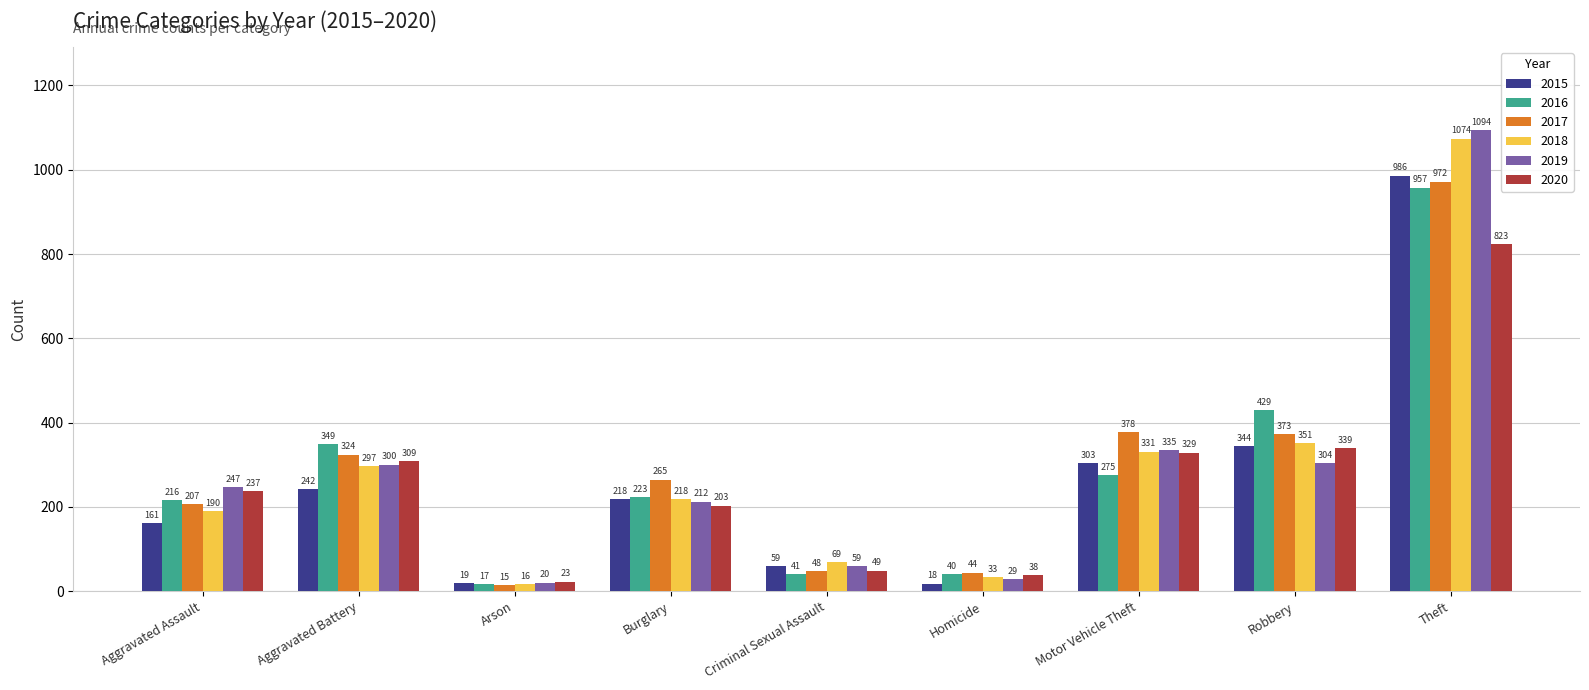

Where is 2016 nearest to the value 487?

Robbery